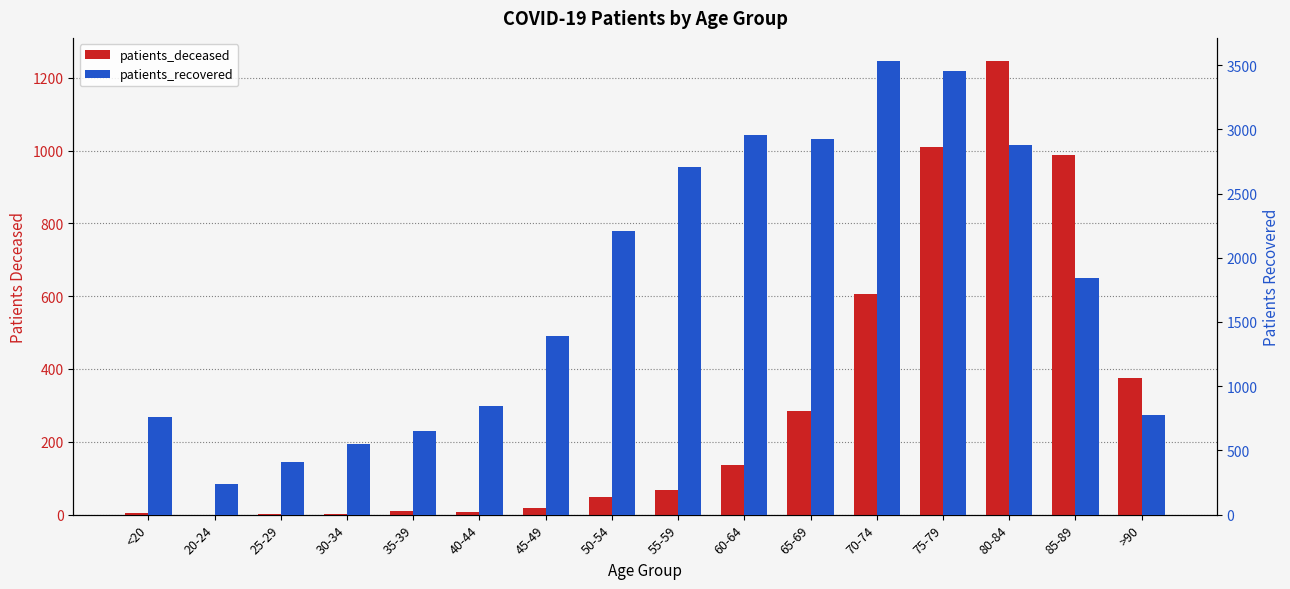

What is the value of the patients_deceased bar at the 3rd from the left?

3